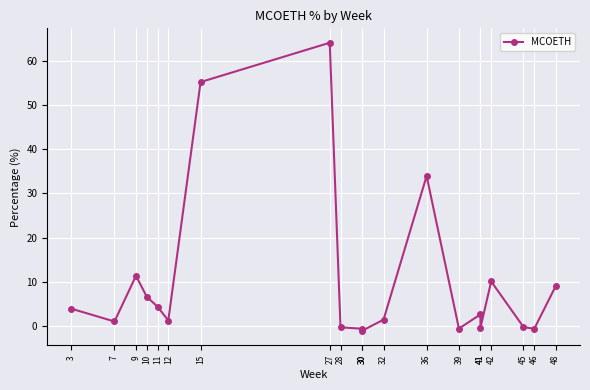

How many categories are shown in the chart?

20